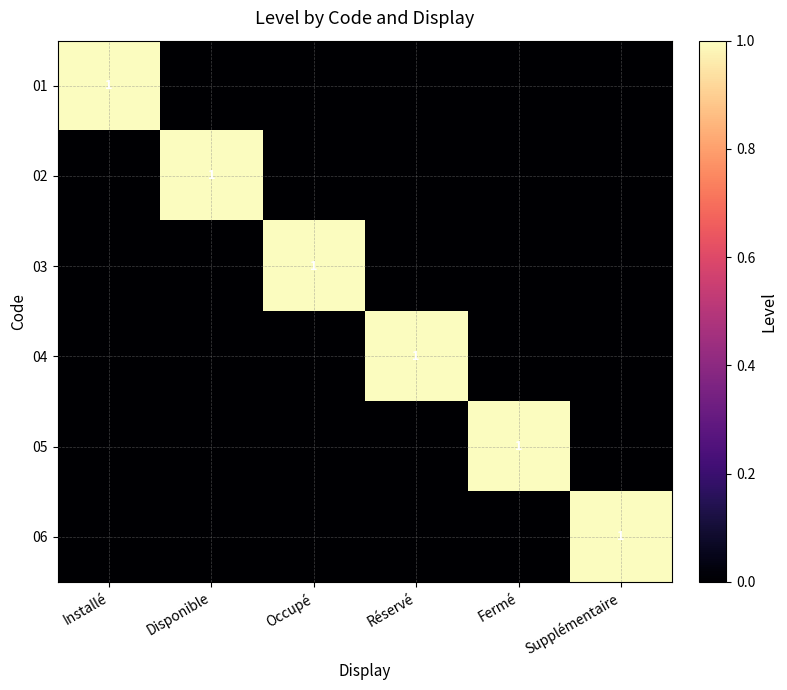

At which label does 04 reach its minimum?

Installé